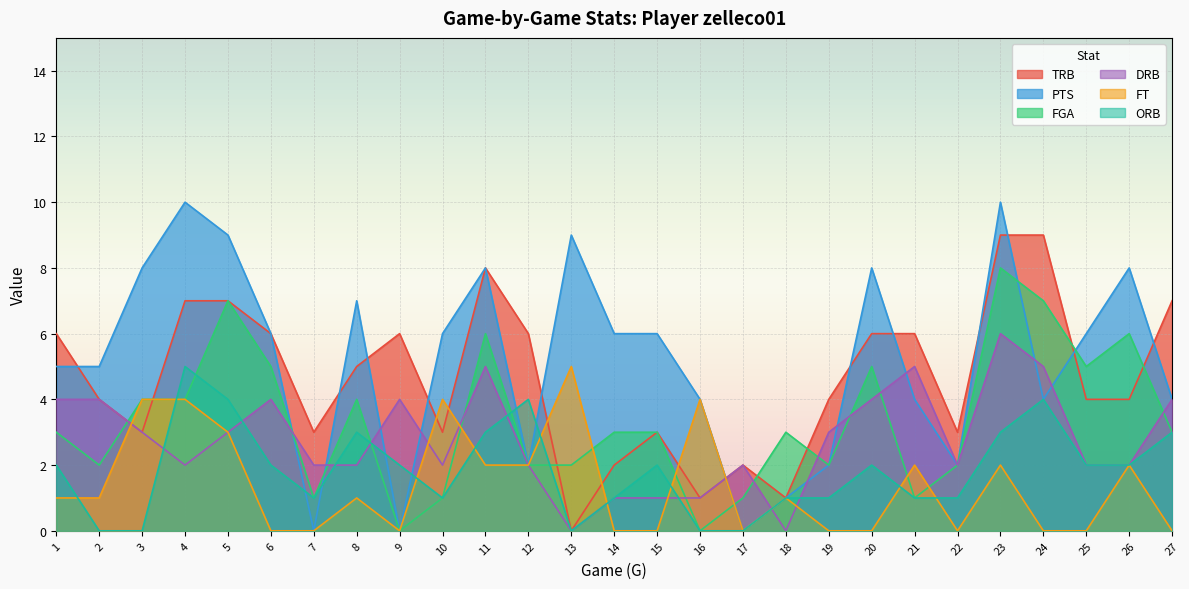

Read the PTS value at 23.

10